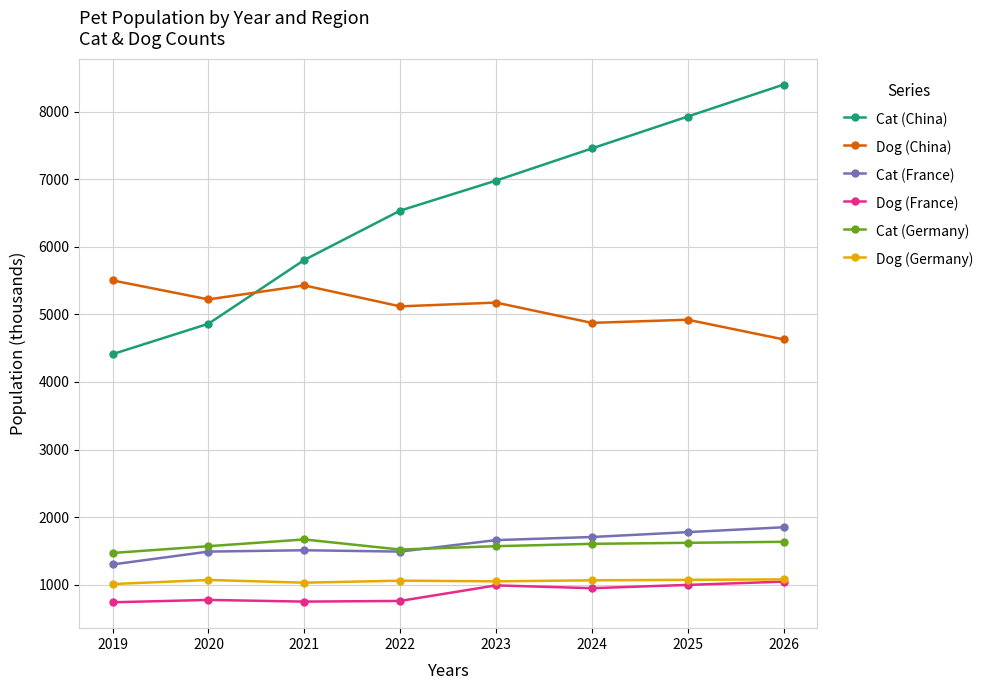

At 2025, list the series in order from largest to smallest.

Cat (China), Dog (China), Cat (France), Cat (Germany), Dog (Germany), Dog (France)